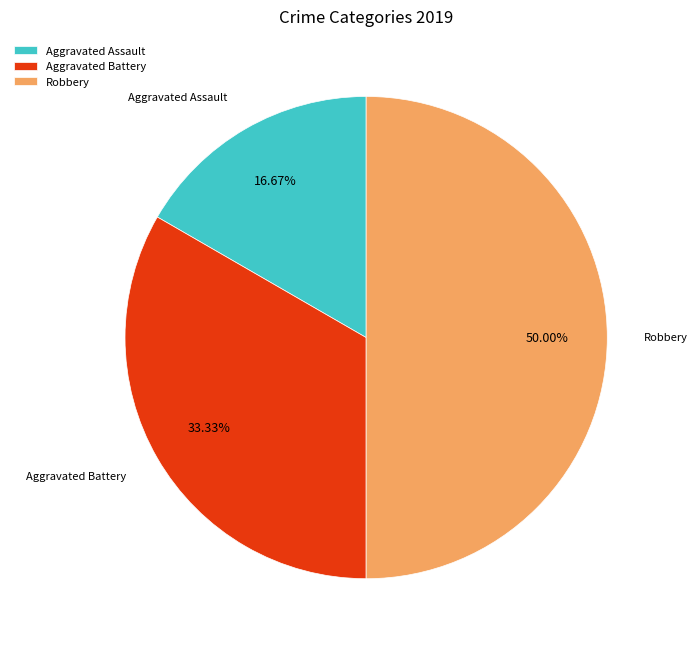

The Aggravated Assault slice represents 17% of the pie. True or false?

True